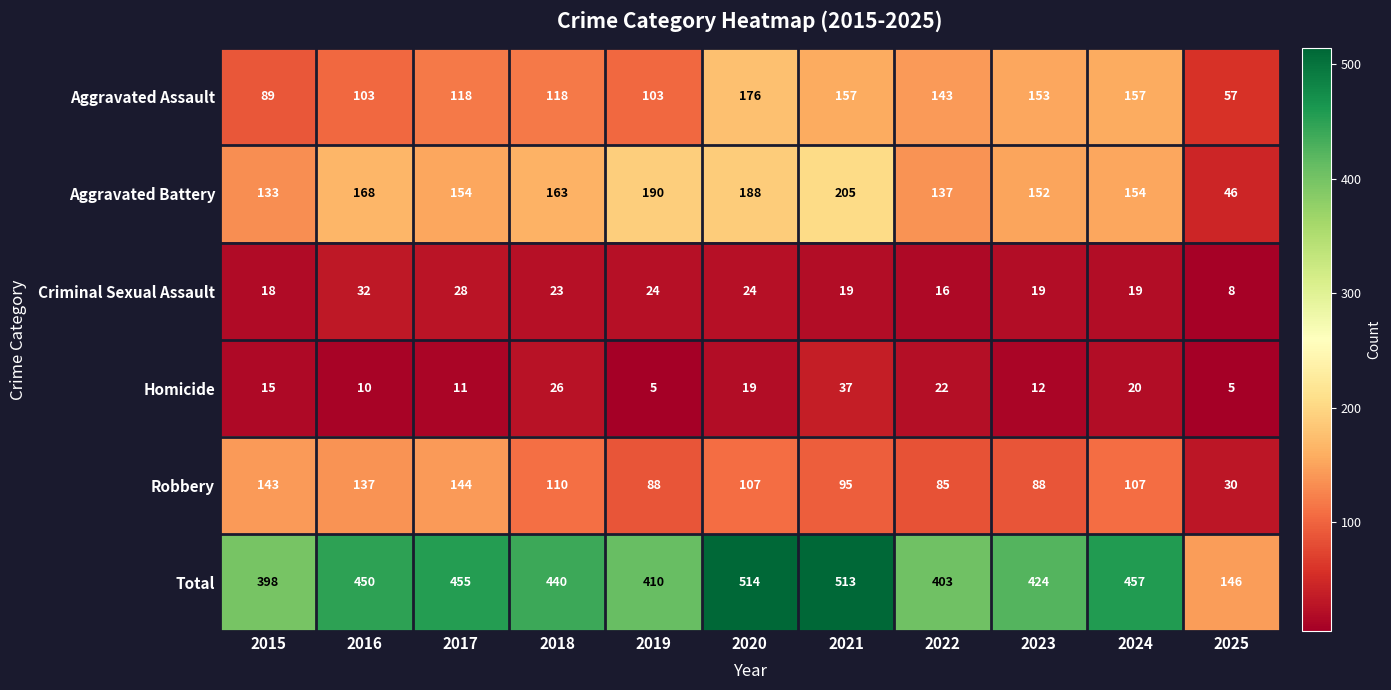

How many distinct data groups are displayed?

6